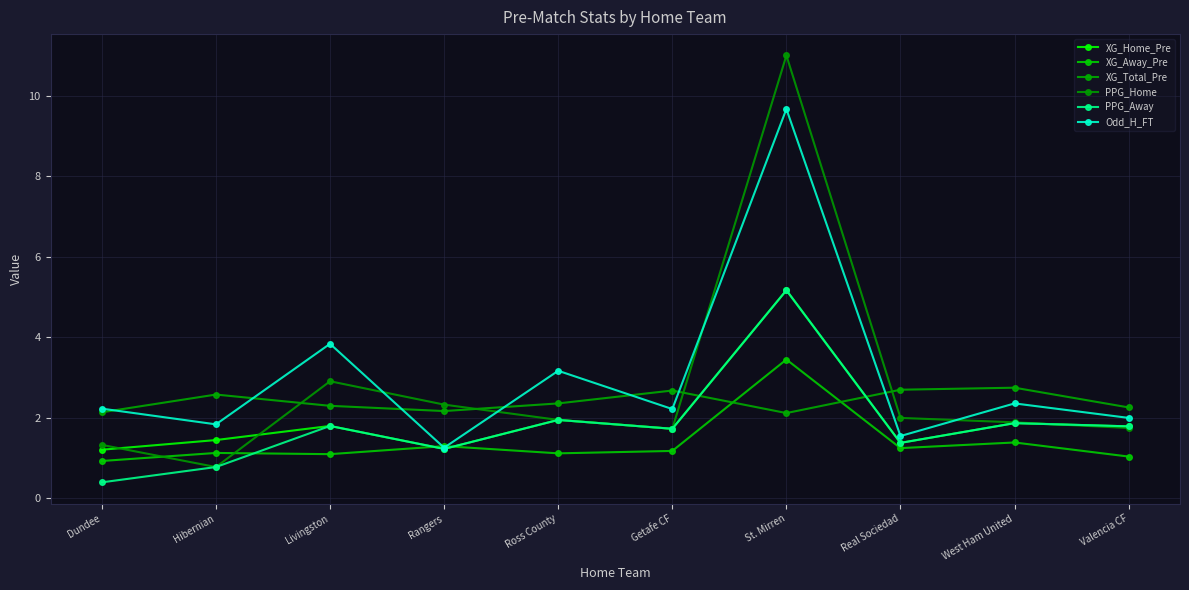

True or false: XG_Home_Pre and PPG_Away cross at least once.

False